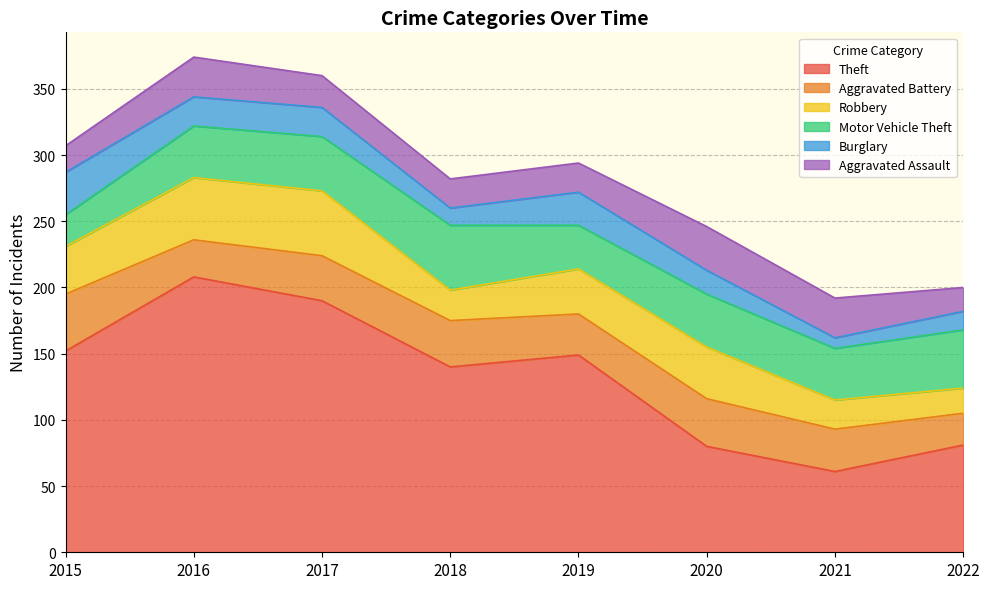

At which category does the chart reach its minimum across all series?

2021